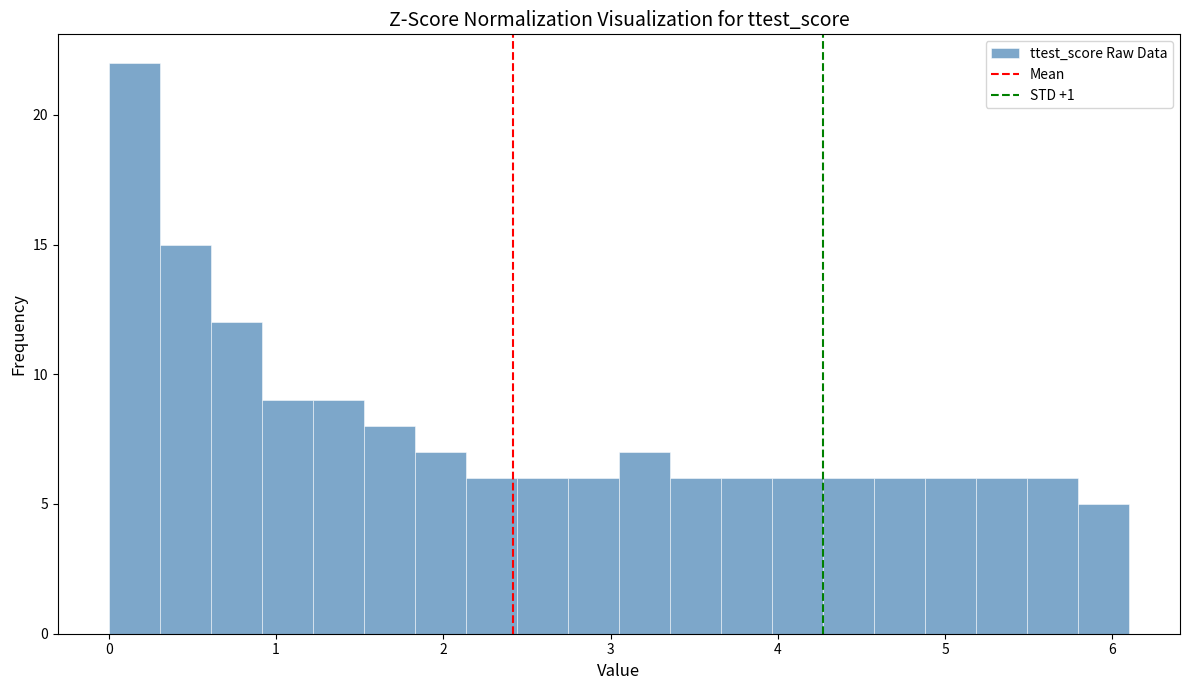

Around what value on the x-axis is the tallest bar? Give the approximate position of its centre, as read against the axis.

0.2